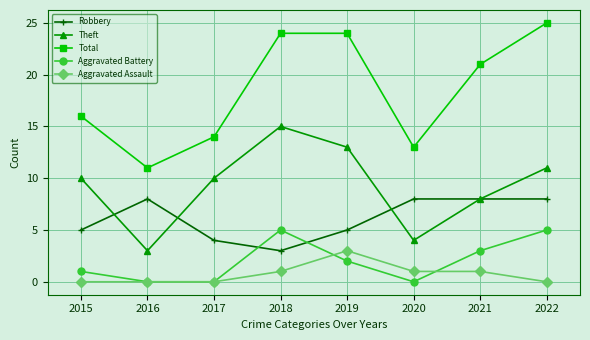

What is the difference between the maximum and second lowest values in the Aggravated Battery series?

5